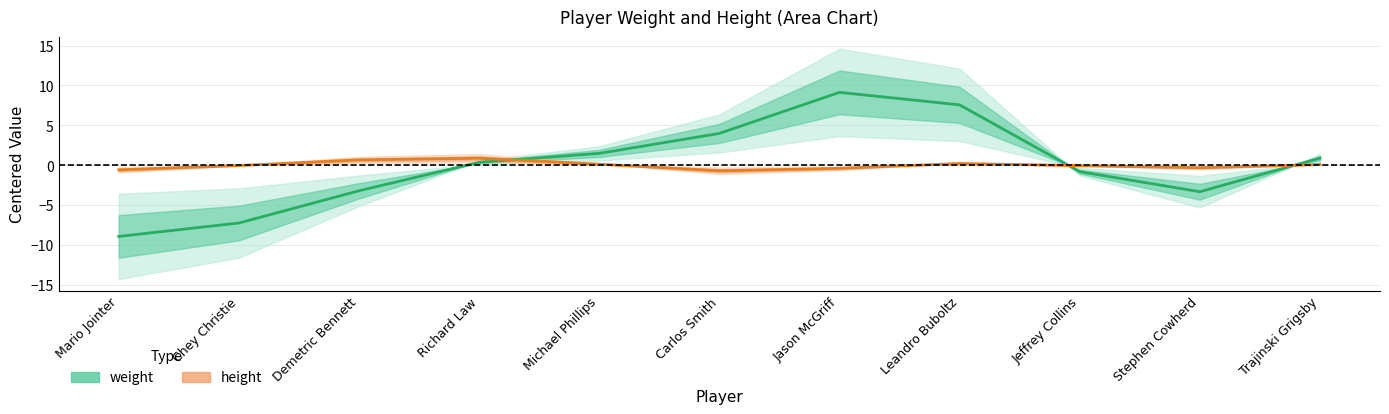

List the series in order of their overall mean, highest first.

weight, height